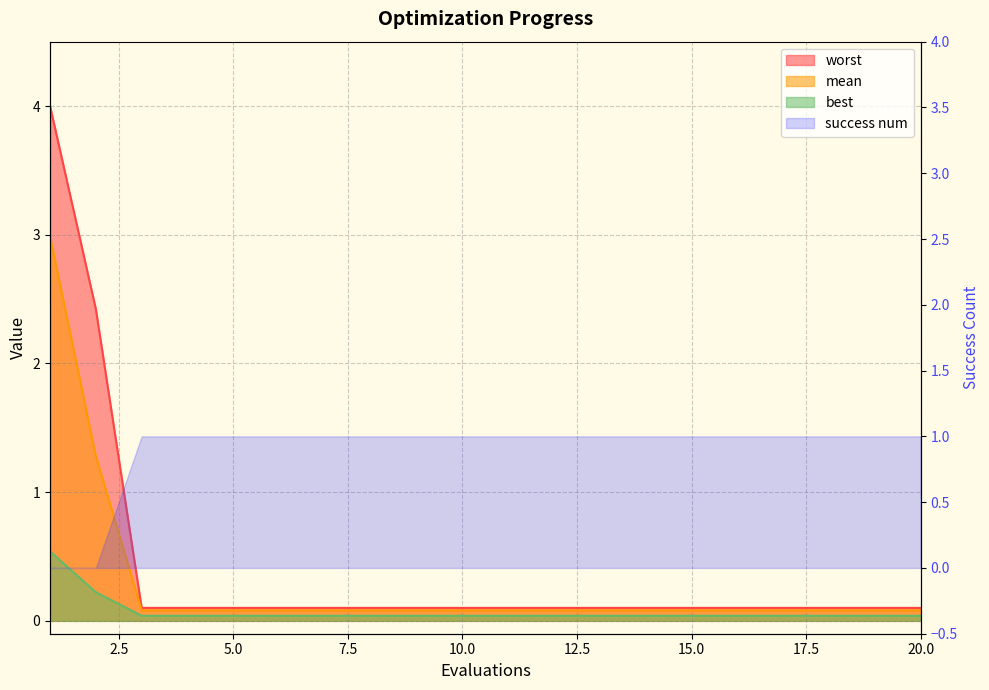

Which series has the largest range (max minus min)?

worst